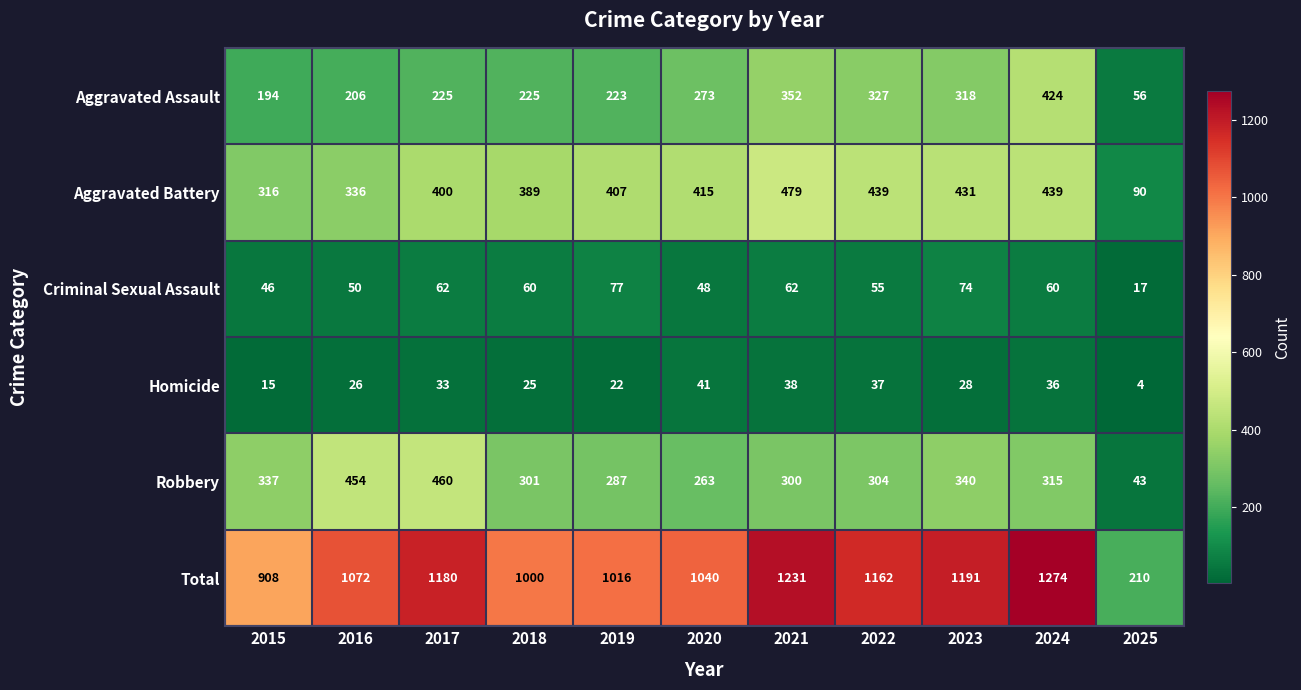

What is the spread (max minus min) of values at 2015?

893